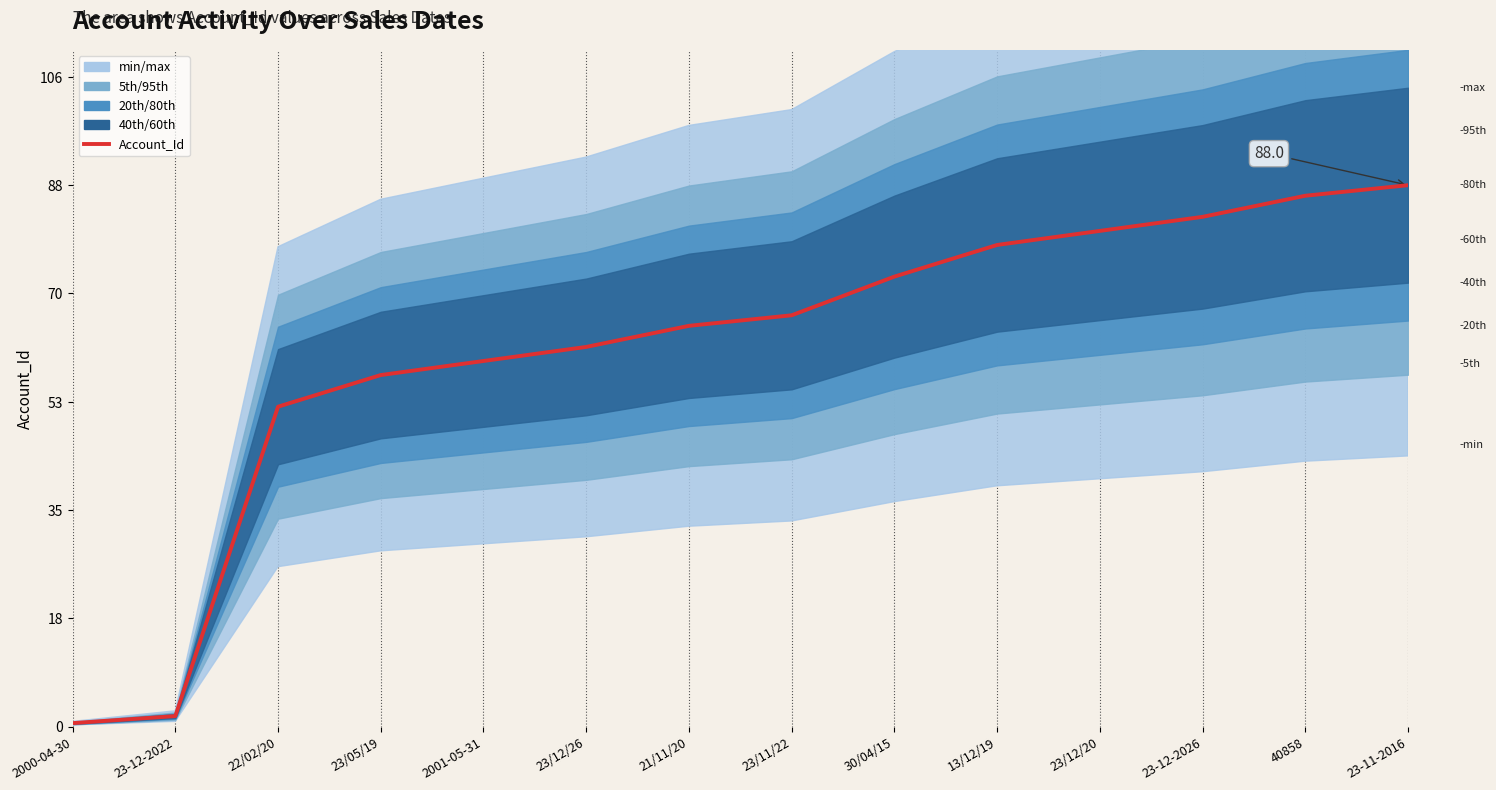

The chart shows a value of 78.3 at 13/12/19. True or false?

True